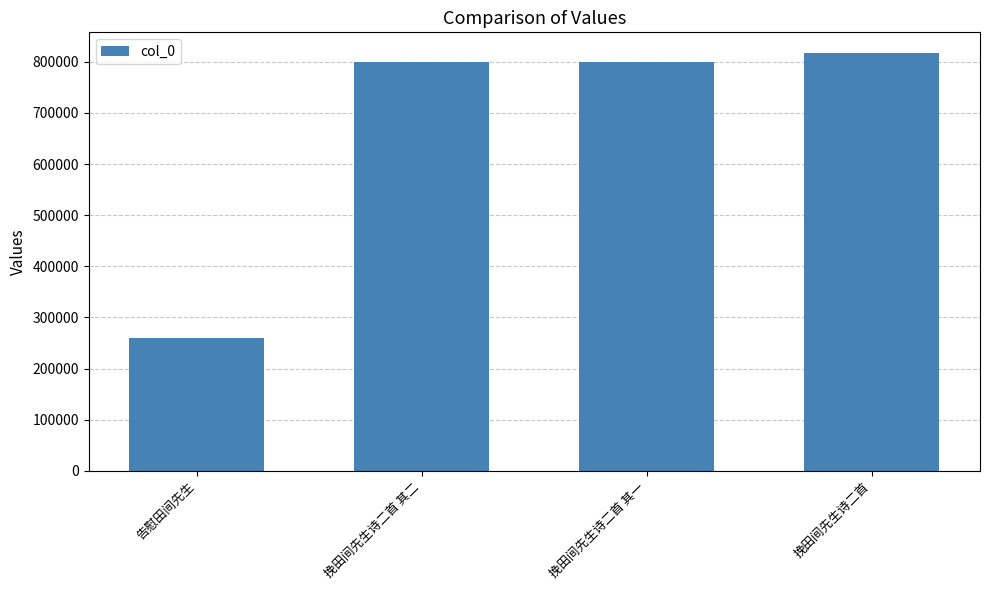

Is it true that the value at 挽田间先生诗二首 其一 is 1123228?

False